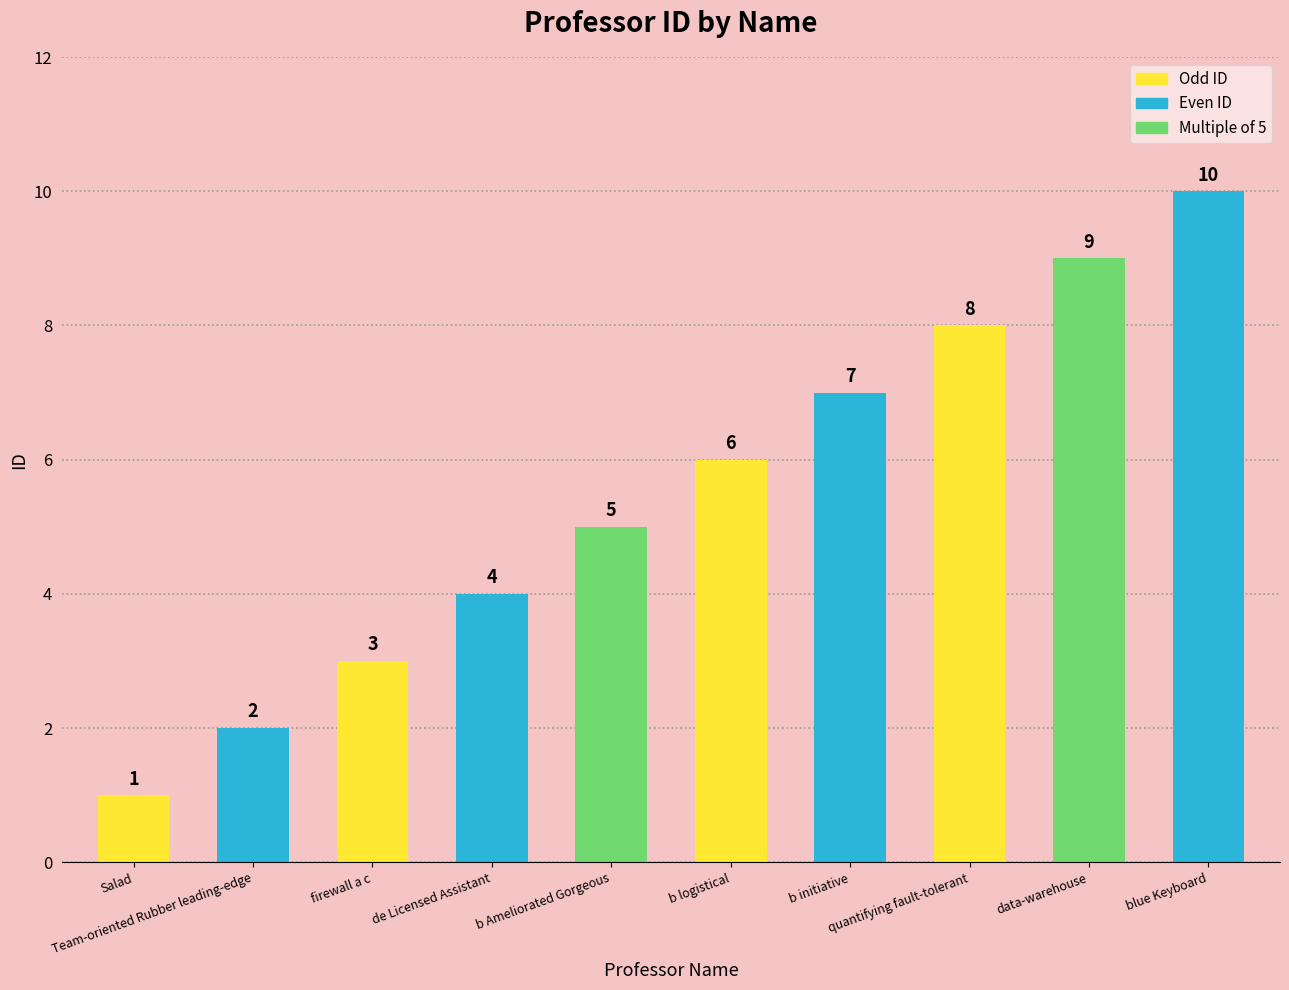

How many distinct data groups are displayed?

1